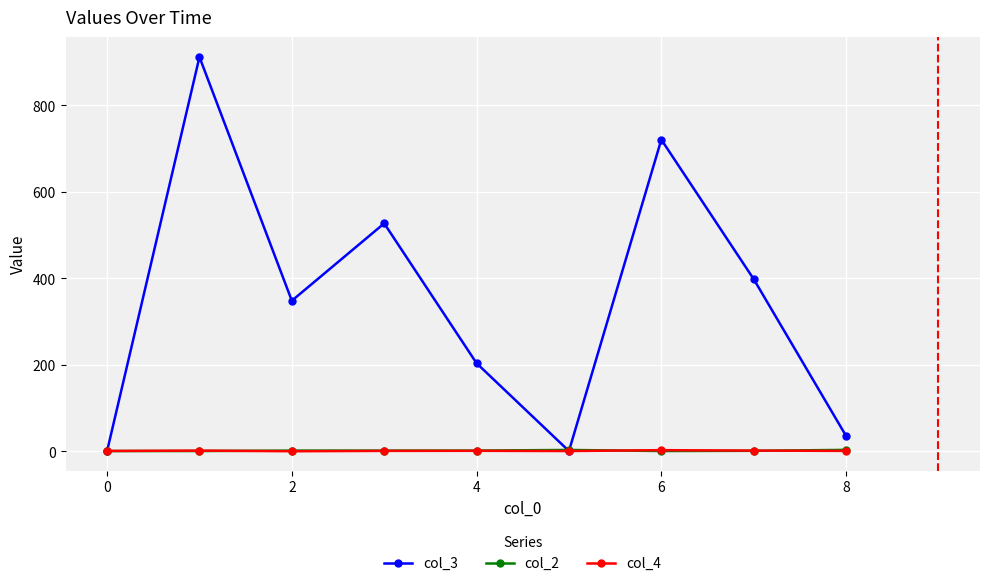

Which series has the largest range (max minus min)?

col_3